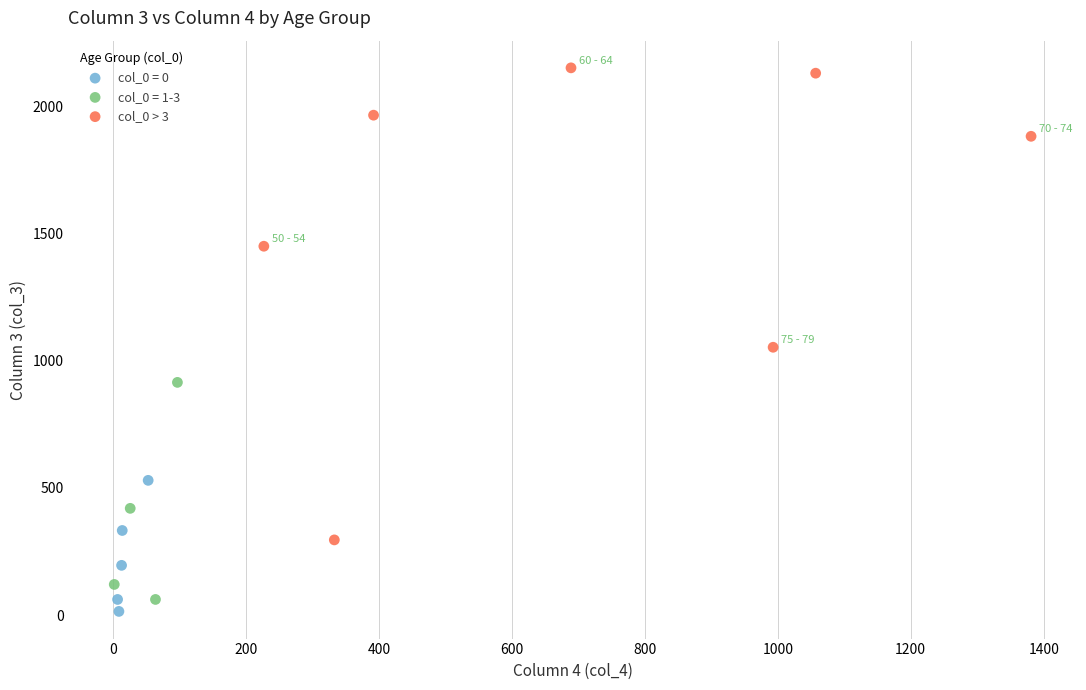

Which series has the largest Y range (max minus min)?

col_0 > 3